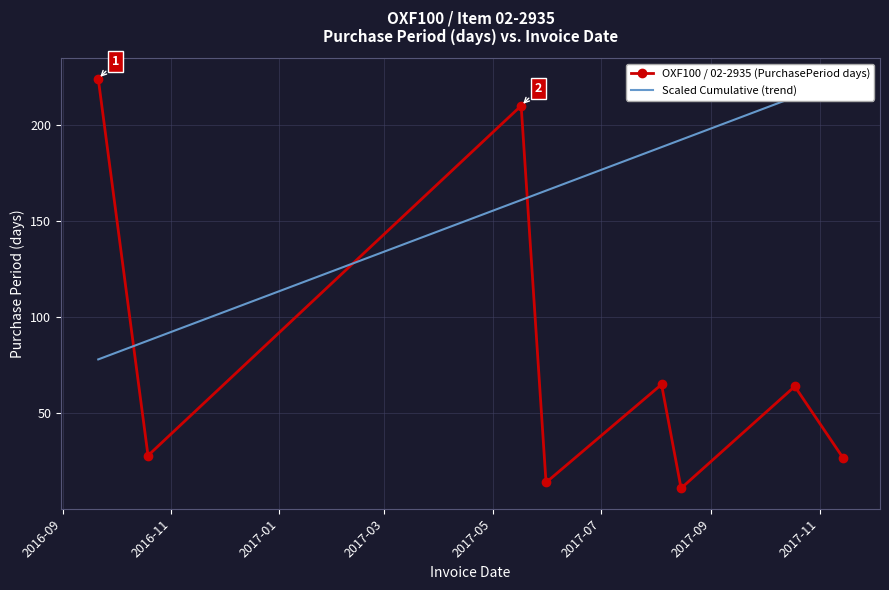

In OXF100 / 02-2935 (PurchasePeriod days), how many points are lower than both neighbors (excluding endpoints)?

3